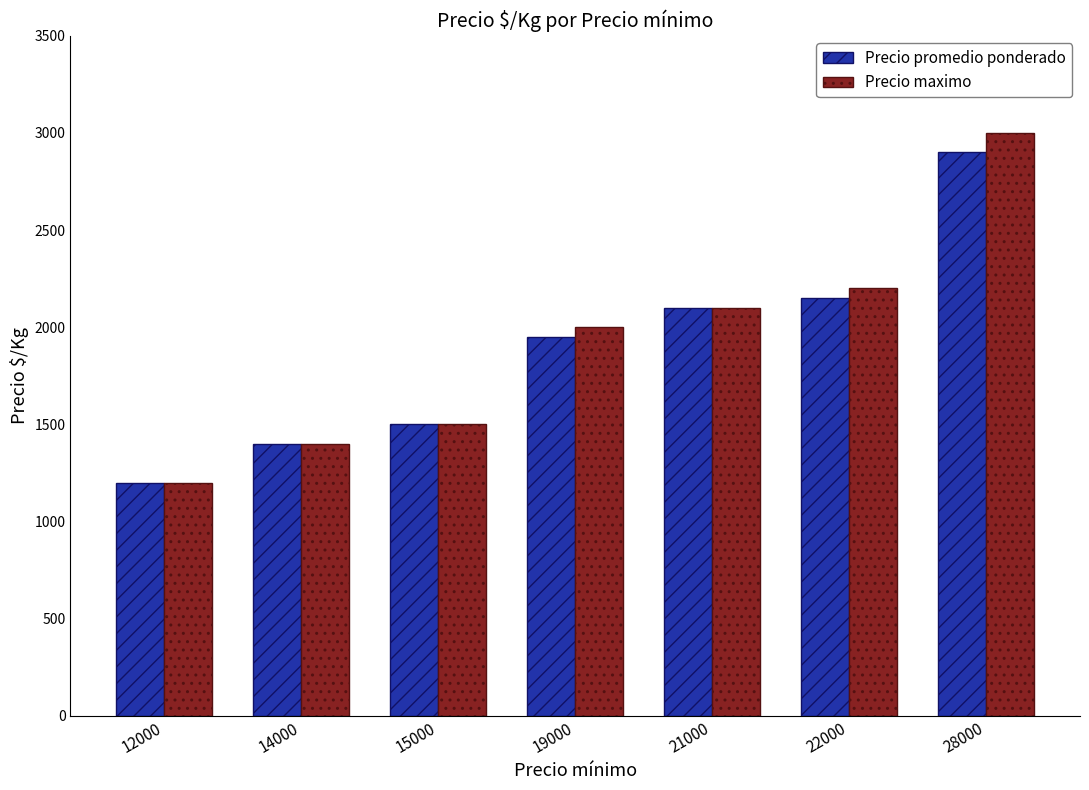

Is it true that Precio maximo equals 1203 at 19000?

False